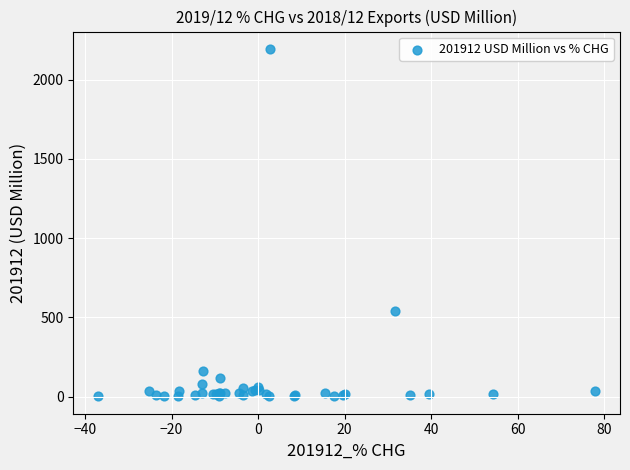

What Y value in the scatter plot is closest to 1097?

542.5